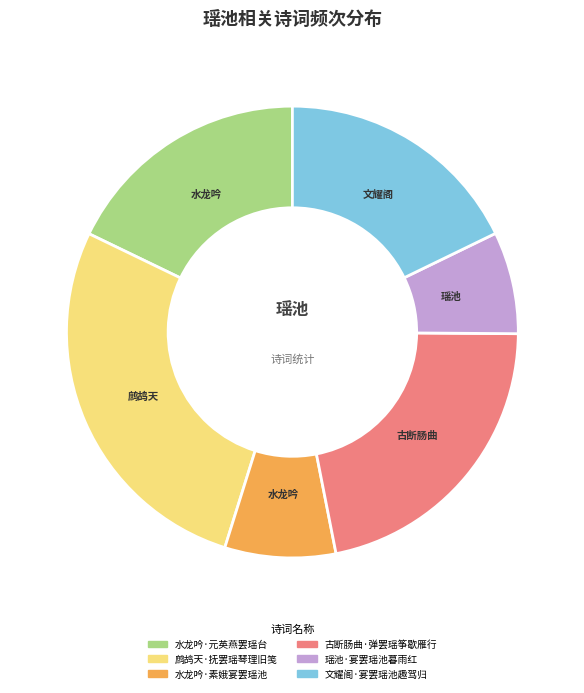

Which category has the smallest portion of the pie?

瑶池·宴罢瑶池暮雨红